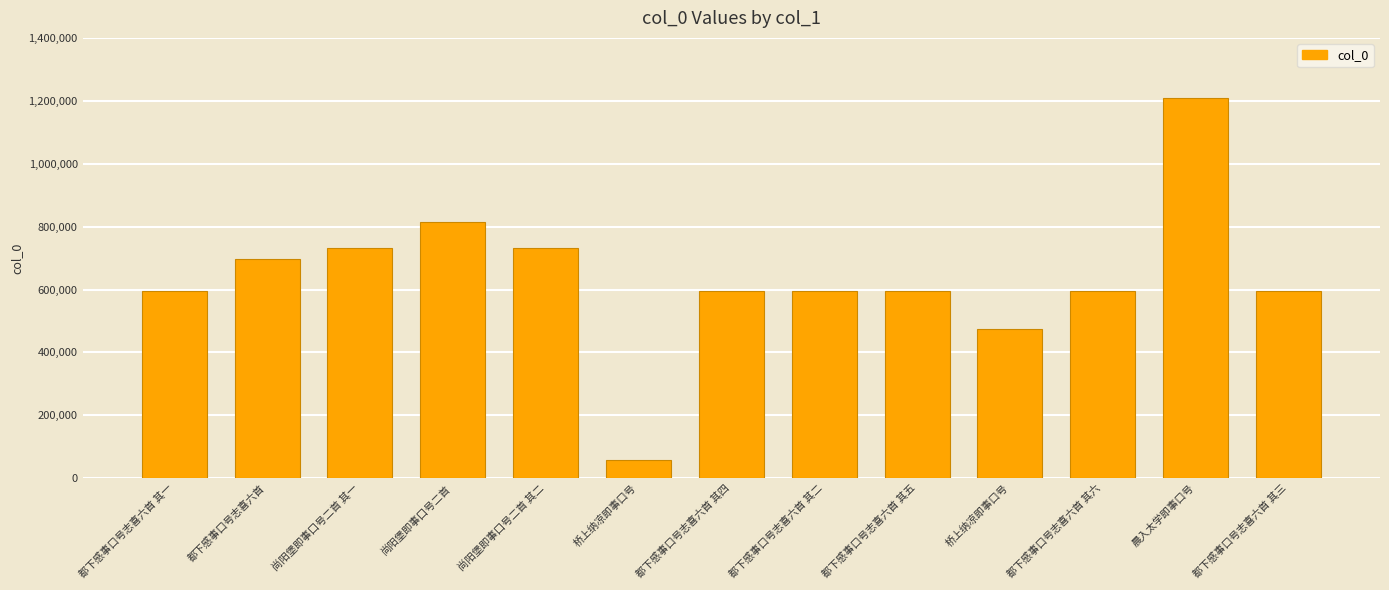

At which category does the chart reach its minimum across all series?

桥上纳凉即事口号